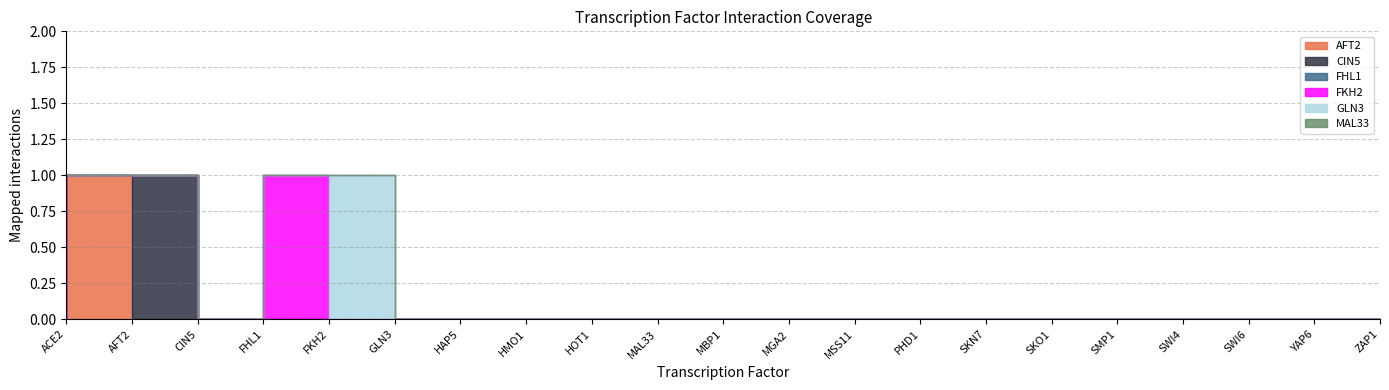

Reading right to left, transcribe all the data shown in this chart.

AFT2: ZAP1=0	YAP6=0	SWI6=0	SWI4=0	SMP1=0	SKO1=0	SKN7=0	PHD1=0	MSS11=0	MGA2=0	MBP1=0	MAL33=0	HOT1=0	HMO1=0	HAP5=0	GLN3=0	FKH2=0	FHL1=0	CIN5=0	AFT2=1	ACE2=0
CIN5: ZAP1=0	YAP6=0	SWI6=0	SWI4=0	SMP1=0	SKO1=0	SKN7=0	PHD1=0	MSS11=0	MGA2=0	MBP1=0	MAL33=0	HOT1=0	HMO1=0	HAP5=0	GLN3=0	FKH2=0	FHL1=0	CIN5=1	AFT2=0	ACE2=0
FHL1: ZAP1=0	YAP6=0	SWI6=0	SWI4=0	SMP1=0	SKO1=0	SKN7=0	PHD1=0	MSS11=0	MGA2=0	MBP1=0	MAL33=0	HOT1=0	HMO1=0	HAP5=0	GLN3=0	FKH2=0	FHL1=0	CIN5=0	AFT2=0	ACE2=0
FKH2: ZAP1=0	YAP6=0	SWI6=0	SWI4=0	SMP1=0	SKO1=0	SKN7=0	PHD1=0	MSS11=0	MGA2=0	MBP1=0	MAL33=0	HOT1=0	HMO1=0	HAP5=0	GLN3=0	FKH2=1	FHL1=0	CIN5=0	AFT2=0	ACE2=1
GLN3: ZAP1=0	YAP6=0	SWI6=0	SWI4=0	SMP1=0	SKO1=0	SKN7=0	PHD1=0	MSS11=0	MGA2=0	MBP1=0	MAL33=0	HOT1=0	HMO1=0	HAP5=0	GLN3=1	FKH2=0	FHL1=0	CIN5=0	AFT2=0	ACE2=0
MAL33: ZAP1=0	YAP6=0	SWI6=0	SWI4=0	SMP1=0	SKO1=0	SKN7=0	PHD1=0	MSS11=0	MGA2=0	MBP1=0	MAL33=0	HOT1=0	HMO1=0	HAP5=0	GLN3=0	FKH2=0	FHL1=0	CIN5=0	AFT2=0	ACE2=0